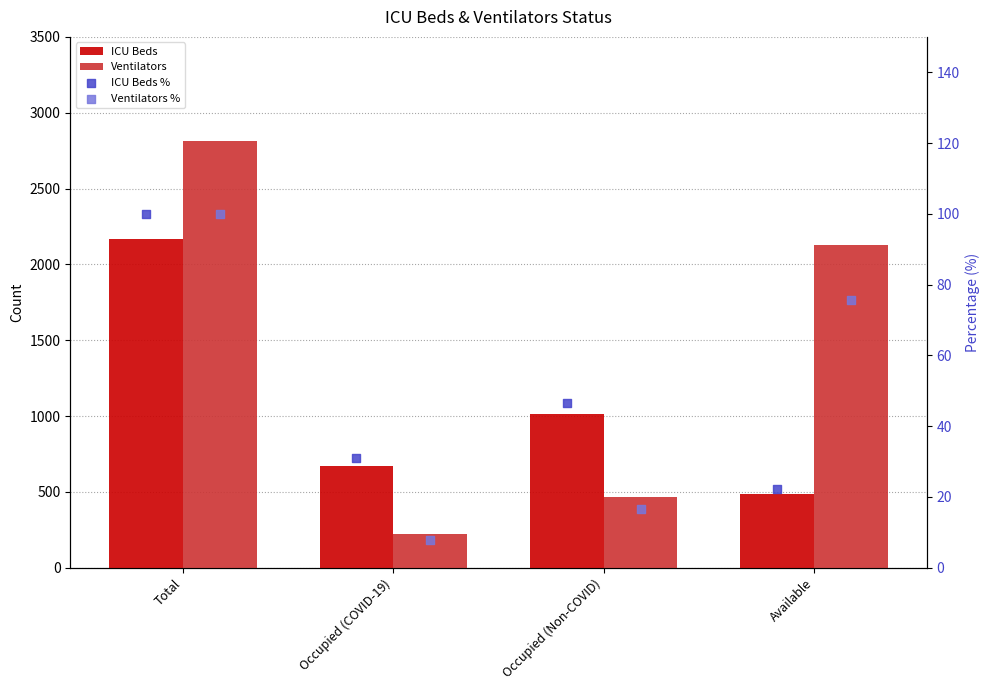

Which series reaches the maximum Y coordinate?

Ventilators